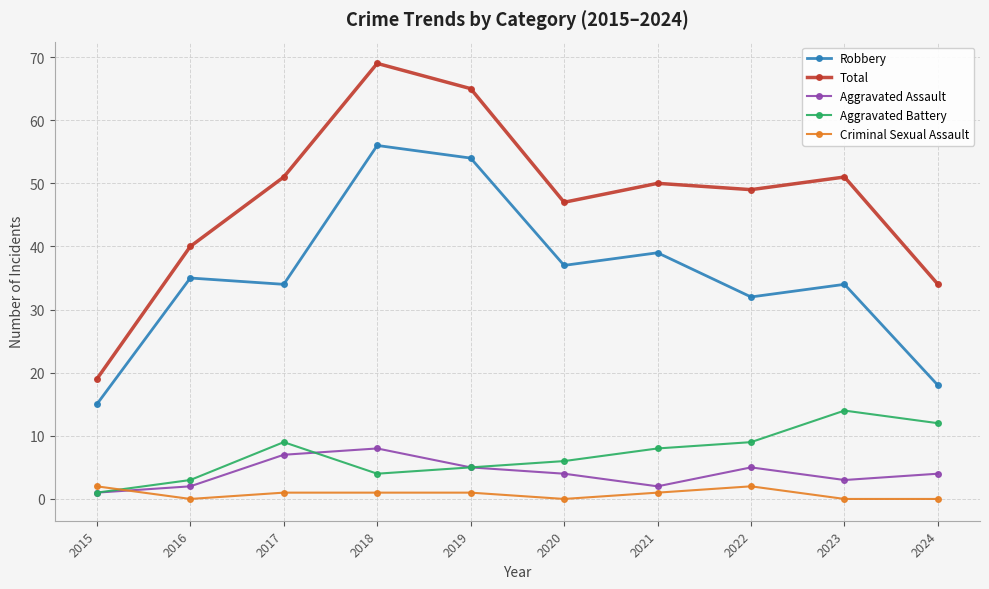

What is the sum of all Robbery values?

354